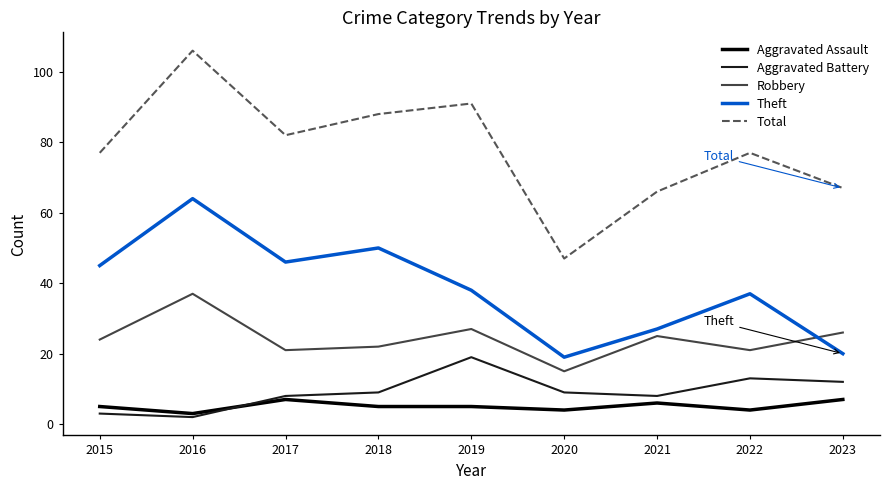

Which series changed the most between 2020 and 2023?

Total